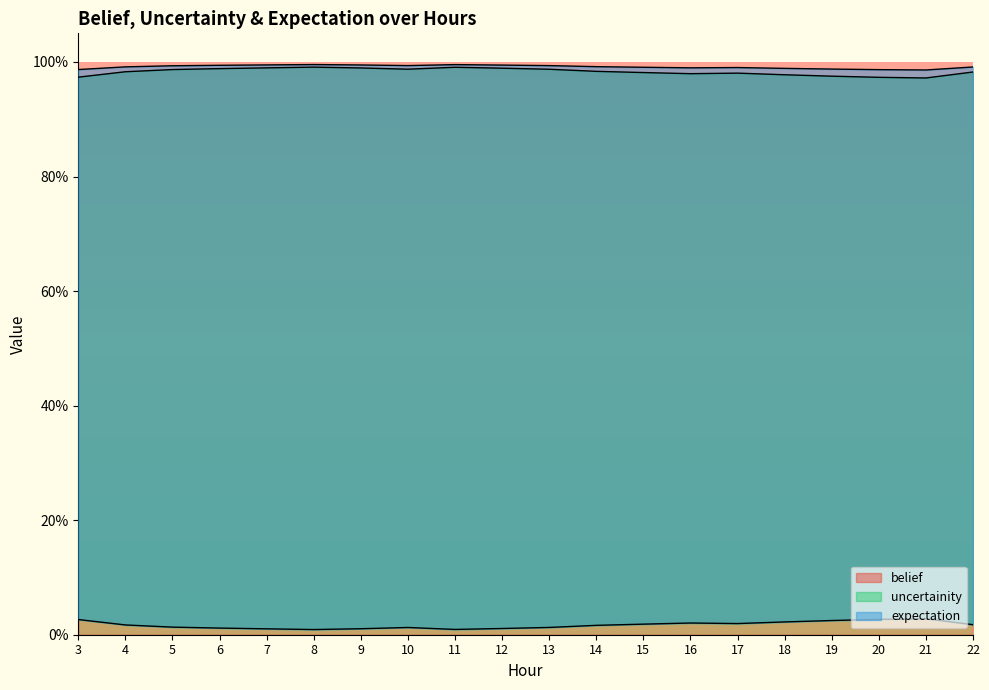

At how many categories does at least one series exceed 0?

20